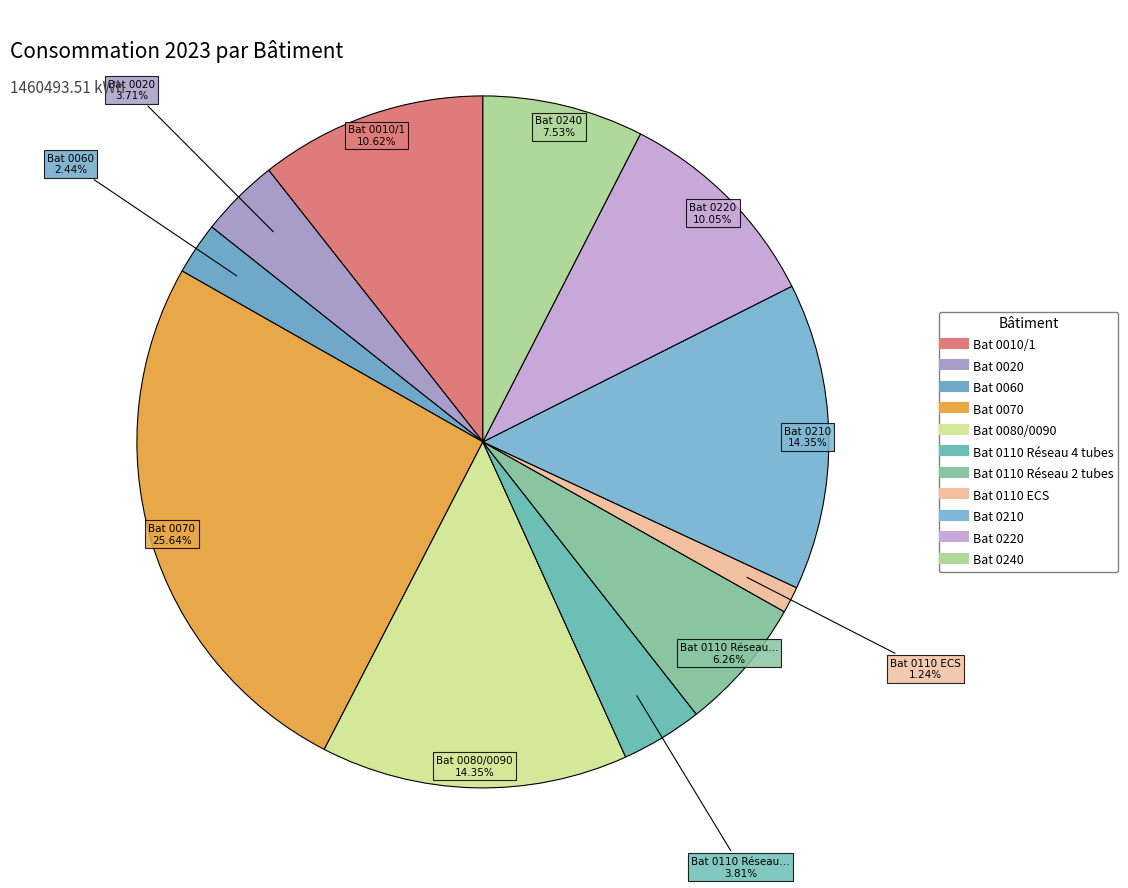

Do Bat 0220 and Bat 0110 ECS together represent more than half of the pie?

No